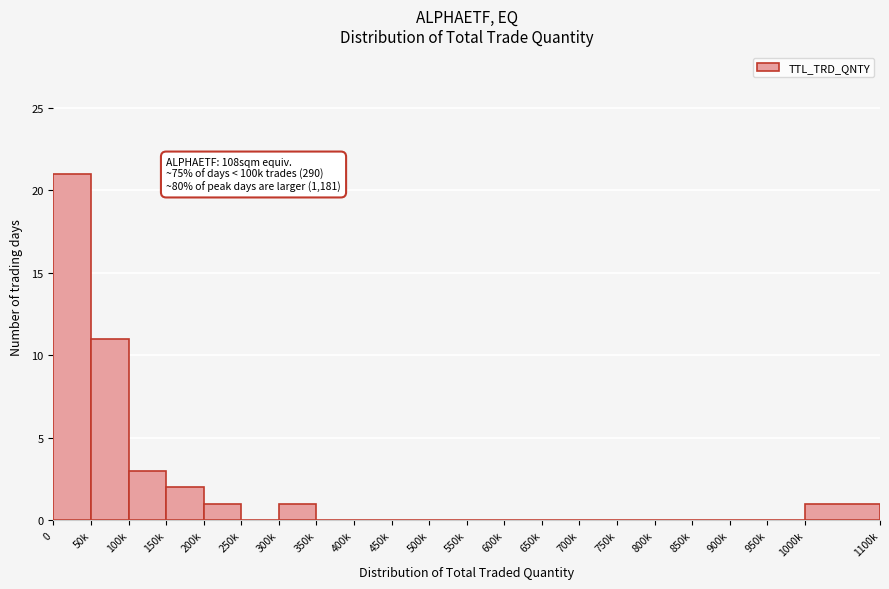

Reading right to left, what are all the values shown in this chart?

1000k=1	950k=0	900k=0	850k=0	800k=0	750k=0	700k=0	650k=0	600k=0	550k=0	500k=0	450k=0	400k=0	350k=0	300k=1	250k=0	200k=1	150k=2	100k=3	50k=11	0=21